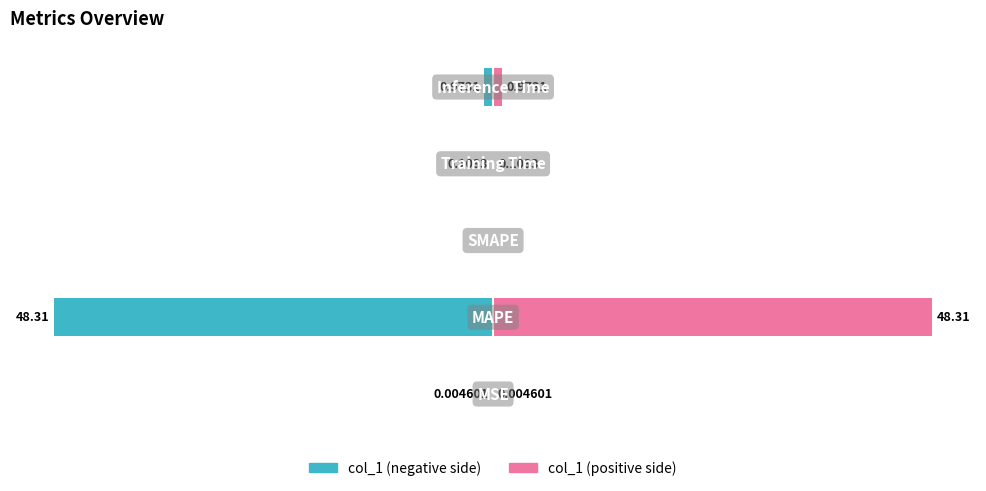

At how many categories does at least one series exceed -25?

5